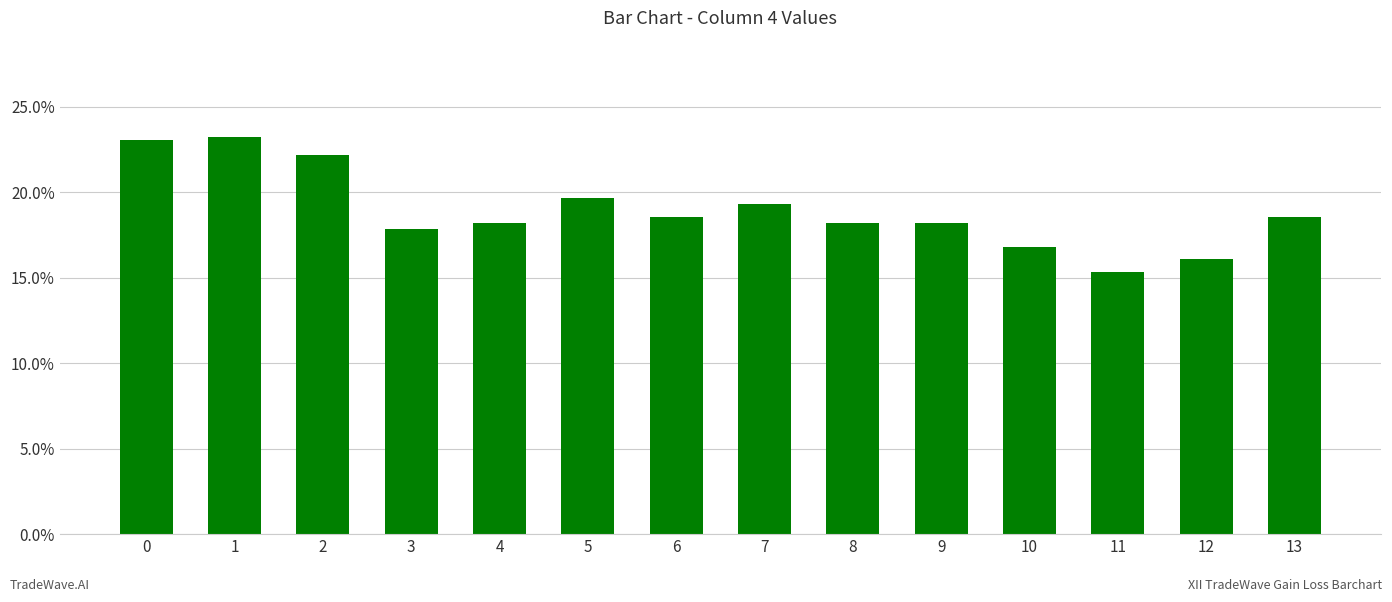

Does the chart contain any negative values?

No